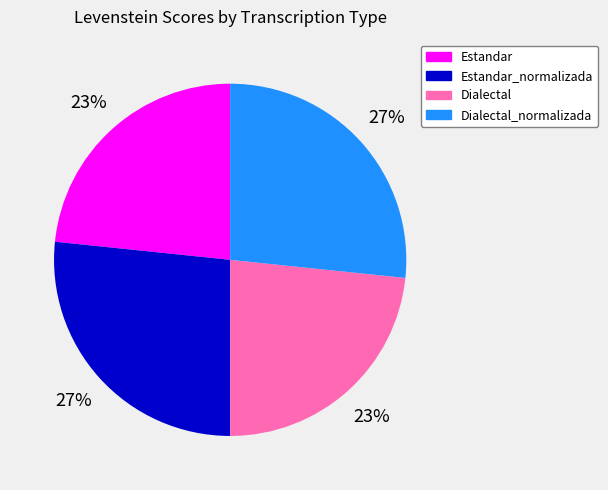

Does any single category account for the majority?

No